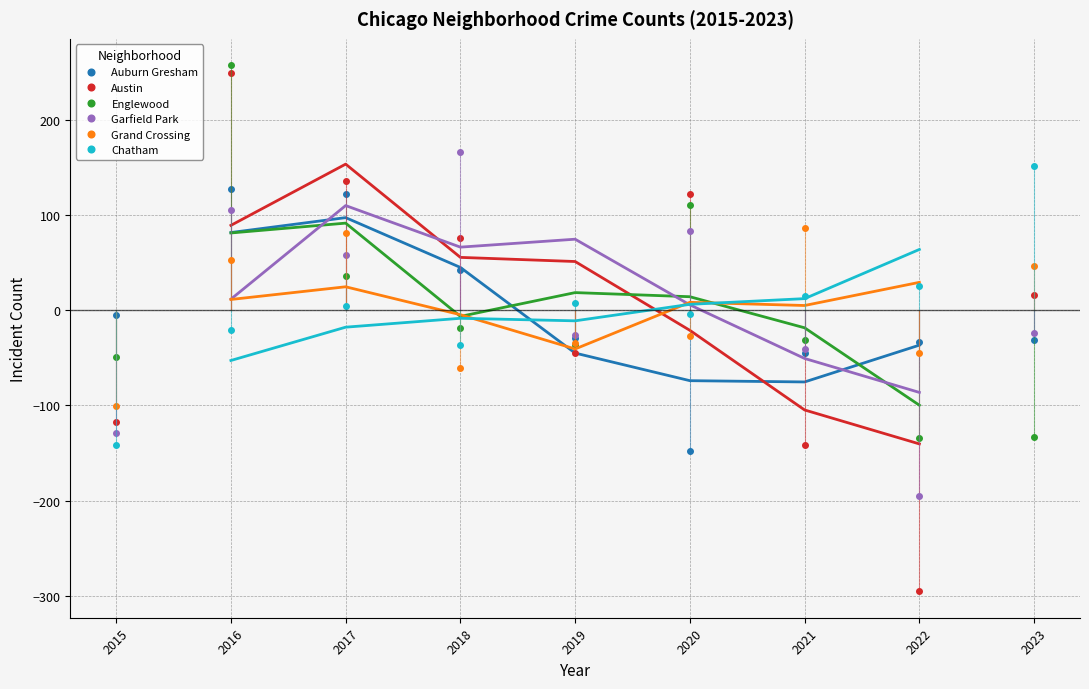

Where do Chatham and Grand Crossing first cross each other?

2017 and 2018